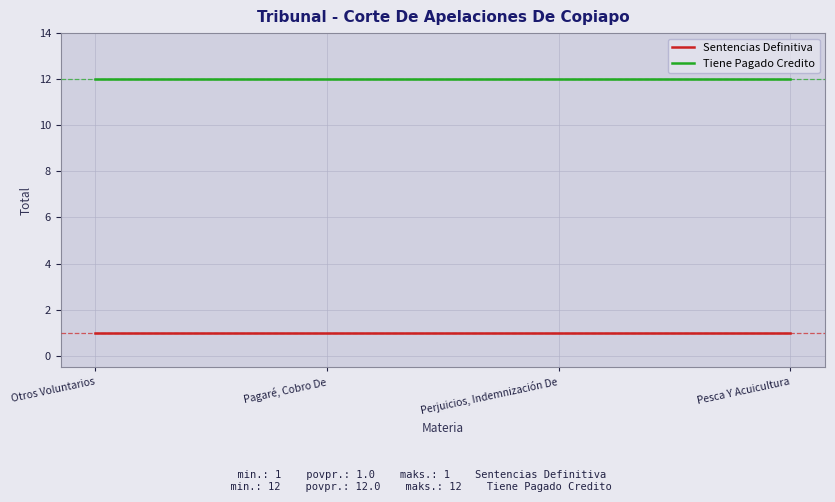

List the series in order of their overall mean, lowest first.

Sentencias Definitiva, Tiene Pagado Credito